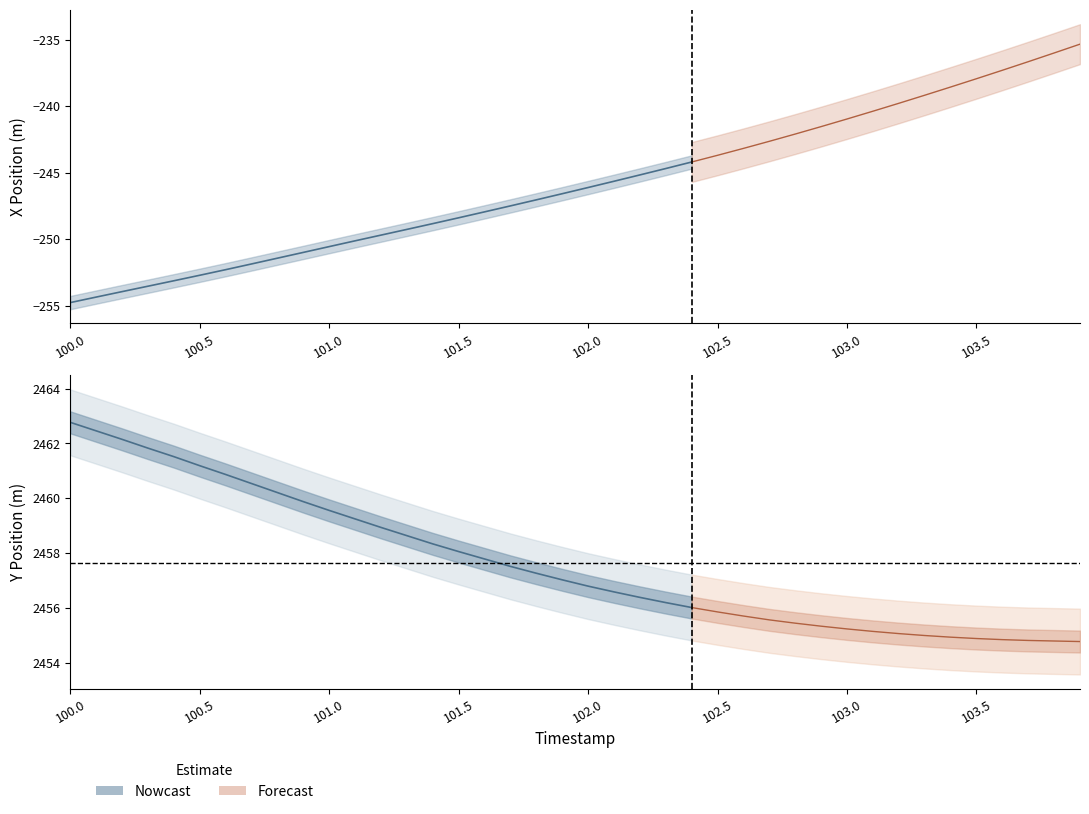

Reading left to right, list all the values displayed in this chart.

X: 0=-254.8	1=-254.3	2=-253.9	3=-253.5	4=-253.1	5=-252.7	6=-252.3	7=-251.8	8=-251.4	9=-251.0	10=-250.5	11=-250.1	12=-249.7	13=-249.3	14=-248.8	15=-248.4	16=-247.9	17=-247.5	18=-247.0	19=-246.6	20=-246.1	21=-245.6	22=-245.2	23=-244.7	24=-244.2	25=-243.7	26=-243.2	27=-242.6	28=-242.1	29=-241.5	30=-241.0	31=-240.4	32=-239.8	33=-239.2	34=-238.6	35=-237.9	36=-237.3	37=-236.7	38=-236.0	39=-235.3
Y: 0=2462.8	1=2462.5	2=2462.2	3=2461.8	4=2461.5	5=2461.2	6=2460.9	7=2460.5	8=2460.2	9=2459.9	10=2459.6	11=2459.2	12=2458.9	13=2458.6	14=2458.3	15=2458.1	16=2457.8	17=2457.5	18=2457.3	19=2457.0	20=2456.8	21=2456.6	22=2456.4	23=2456.2	24=2456.0	25=2455.9	26=2455.7	27=2455.6	28=2455.4	29=2455.3	30=2455.2	31=2455.2	32=2455.1	33=2455.0	34=2454.9	35=2454.9	36=2454.8	37=2454.8	38=2454.8	39=2454.8